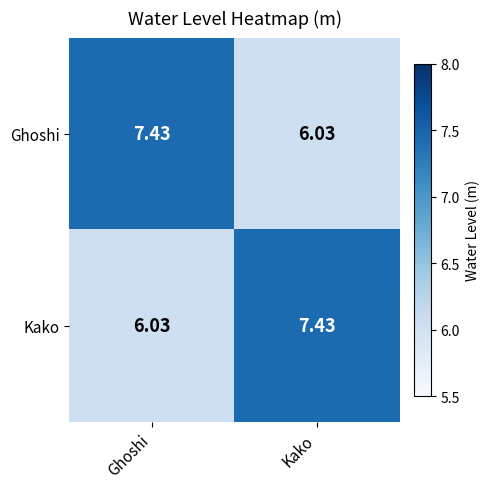

Count the number of data series in this chart.

2